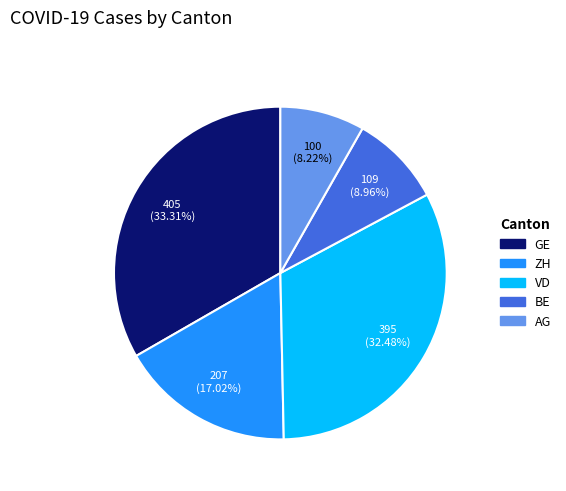

Does any single category account for the majority?

No